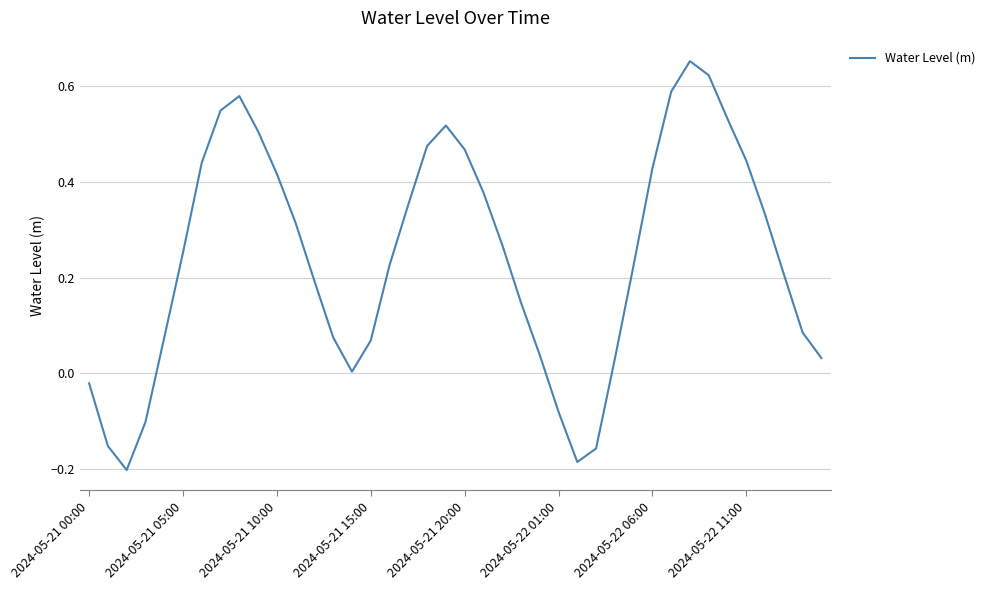

What is the difference between the maximum and minimum values?

0.9